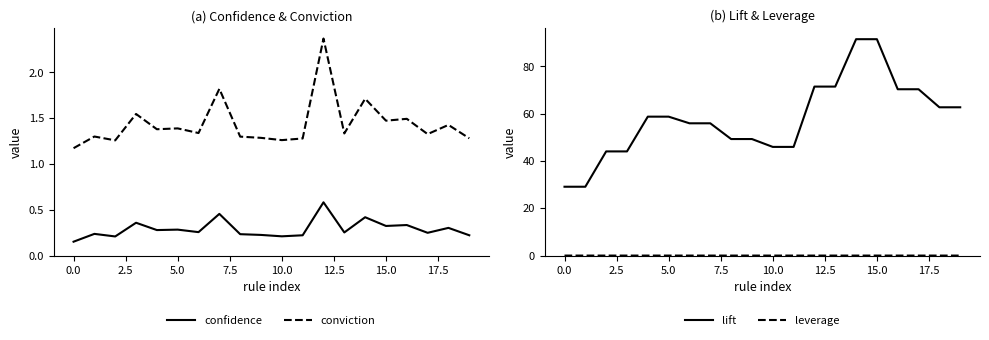

How many lines are shown in the chart?

4